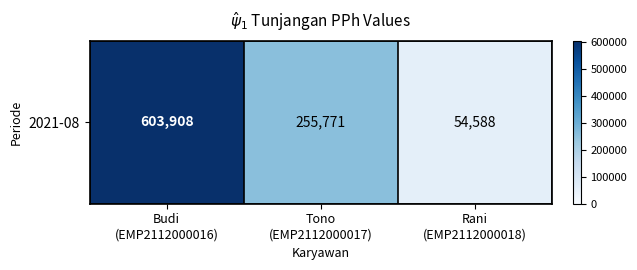

Reading right to left, list all the values displayed in this chart.

54588	255771	603908